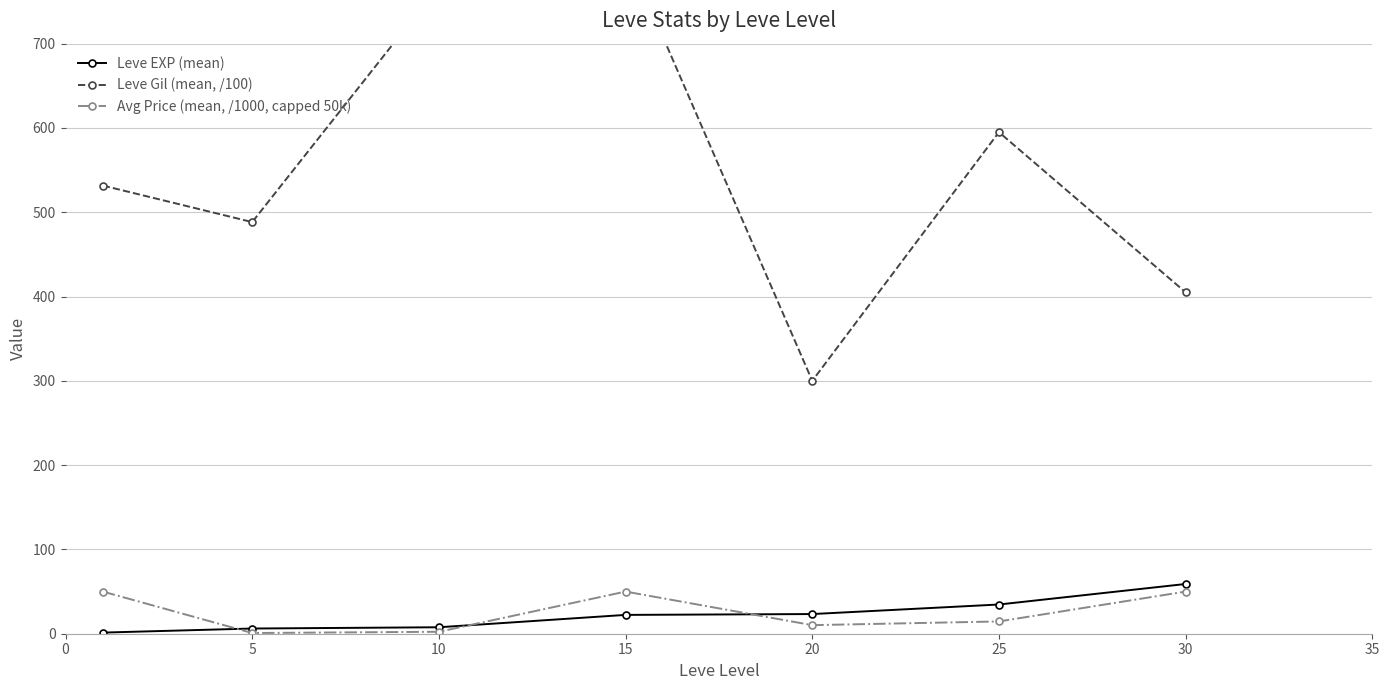

List the series in order of their peak value, lowest first.

Avg Price (mean, /1000, capped 50k), Leve EXP (mean), Leve Gil (mean, /100)